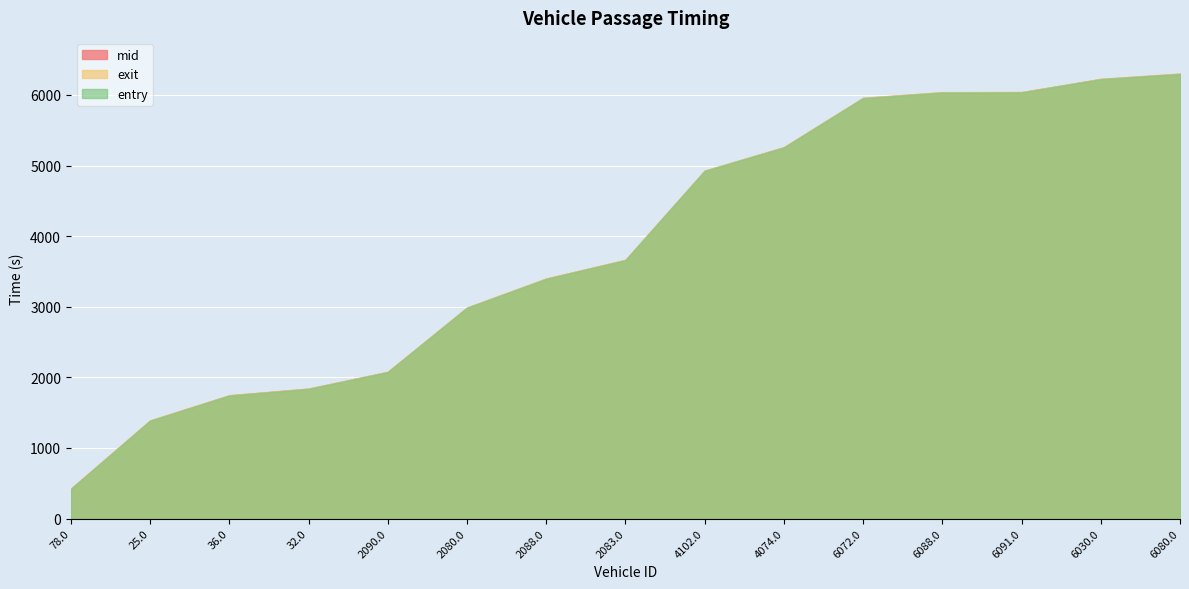

What position from the right is 6030.0?

2